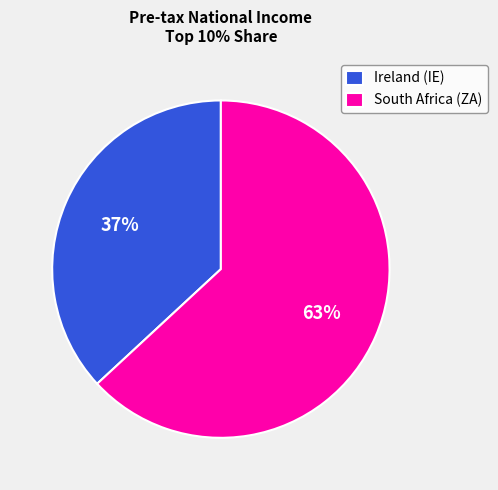

Which slice is the largest?

South Africa (ZA)